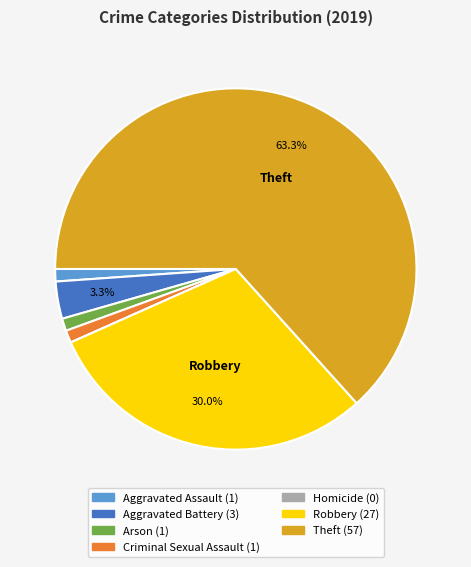

Which category accounts for the majority?

Theft